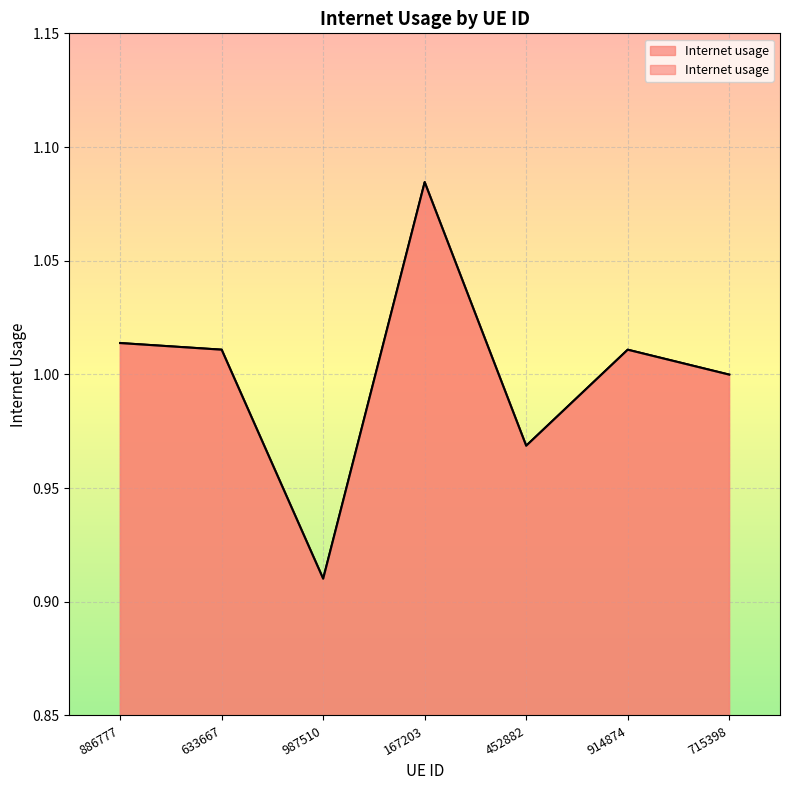

What is the sum of all values?

7.0